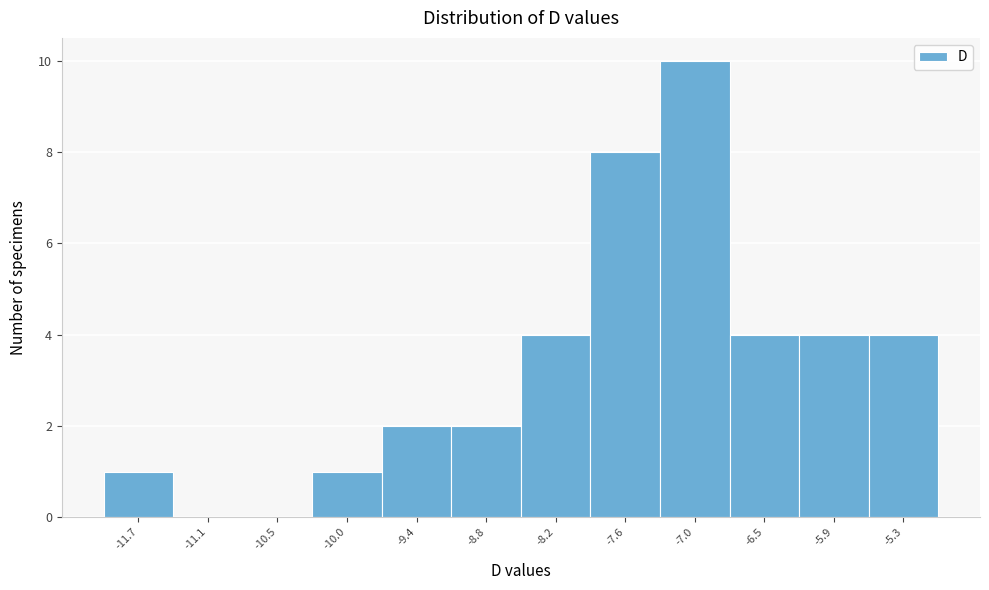

How tall is the bar that spans -8.5 to -7.9 on the x-axis? Neither the bar edges nor the heights are printed on the chart, so give them approximately, as read against the axes.

4